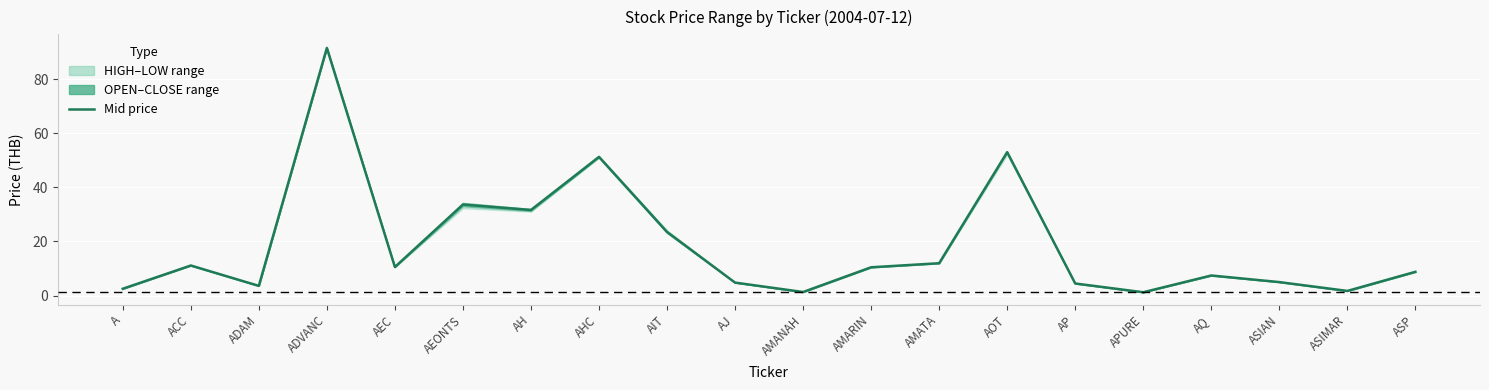

What is the average value?

18.5